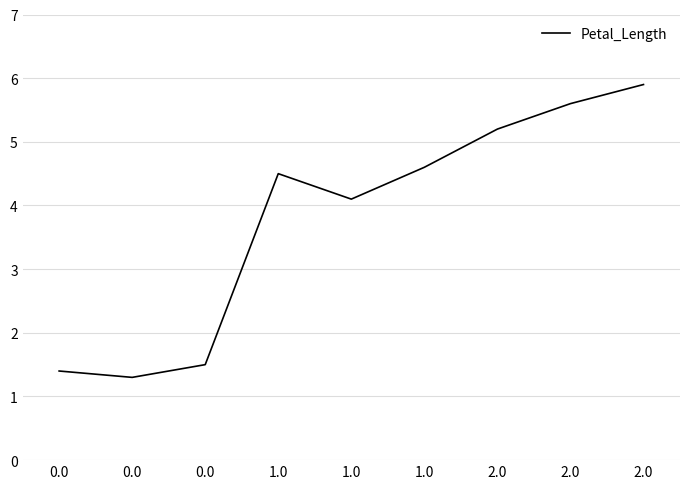

Is this an area chart (filled region under the line)?

No